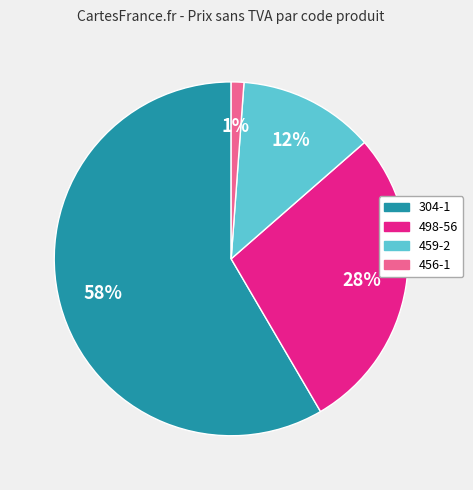

Combined, do 459-2 and 456-1 account for over 50%?

No